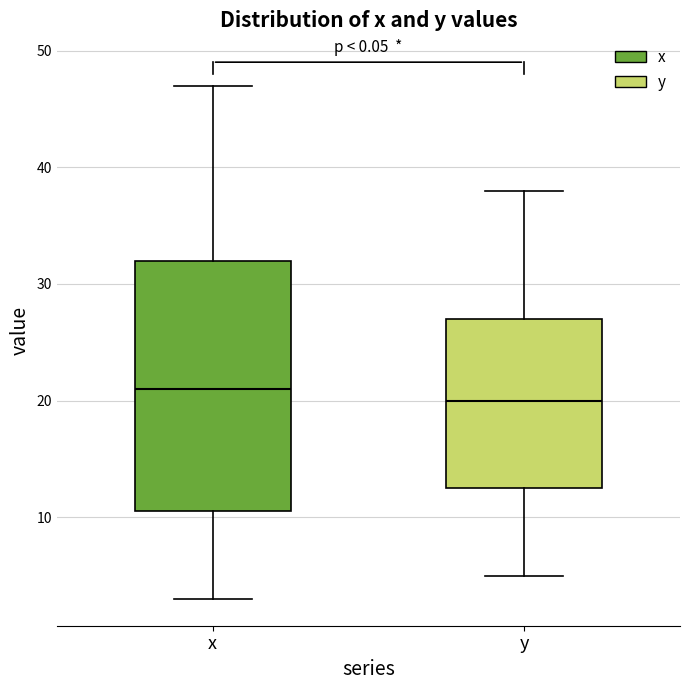

Reading left to right, read every box against the y-axis: the position of its median line, the range the box covers, and the ends of its whiskers. The values are not printed on the chart, so give them approximately, as read against the axis.

x: median 21, box 11 to 32, whiskers 3 to 47
y: median 20, box 13 to 27, whiskers 5 to 38